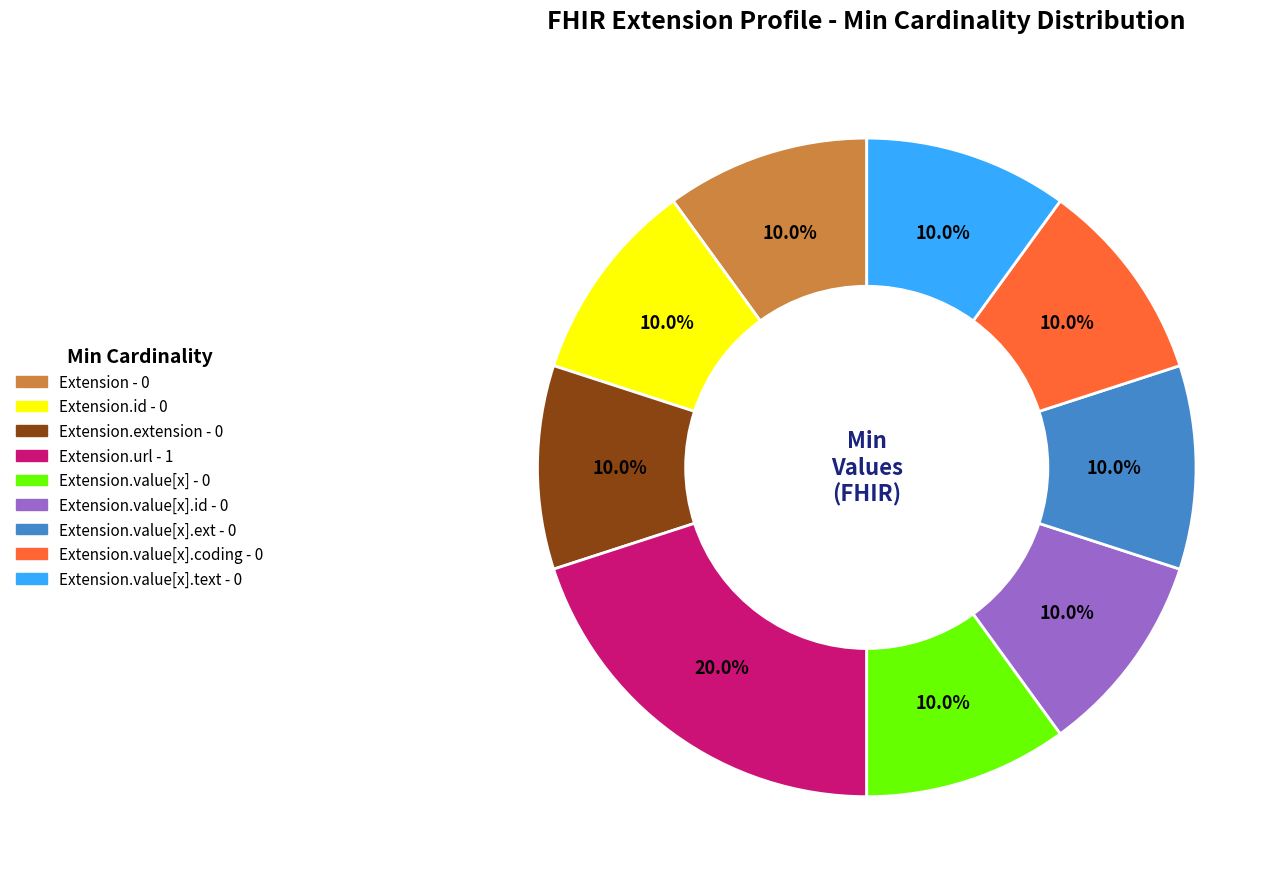

Is there any slice that represents more than half of the pie?

No